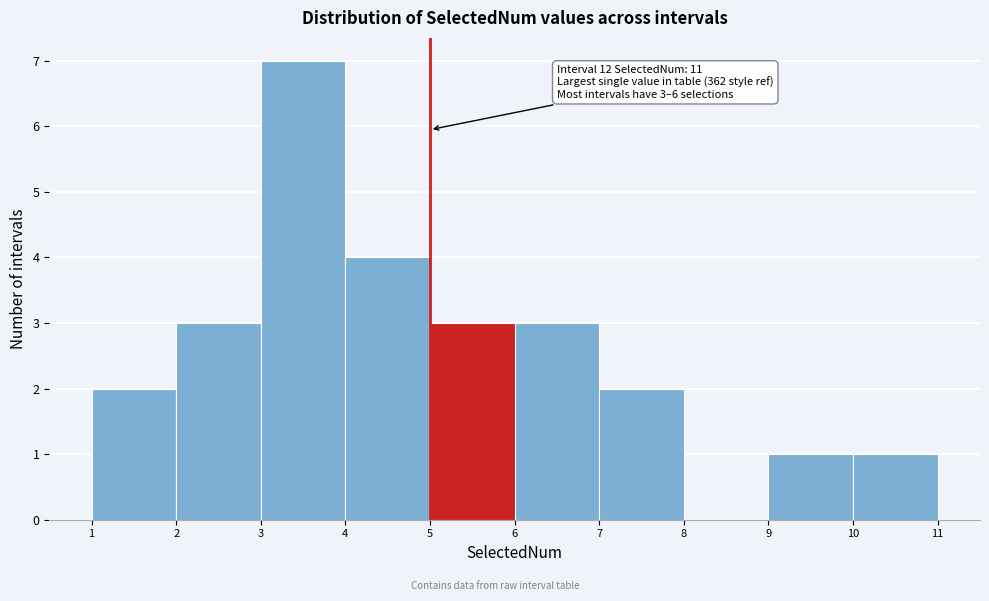

Over which range of the x-axis is the bar tallest?

3 to 4